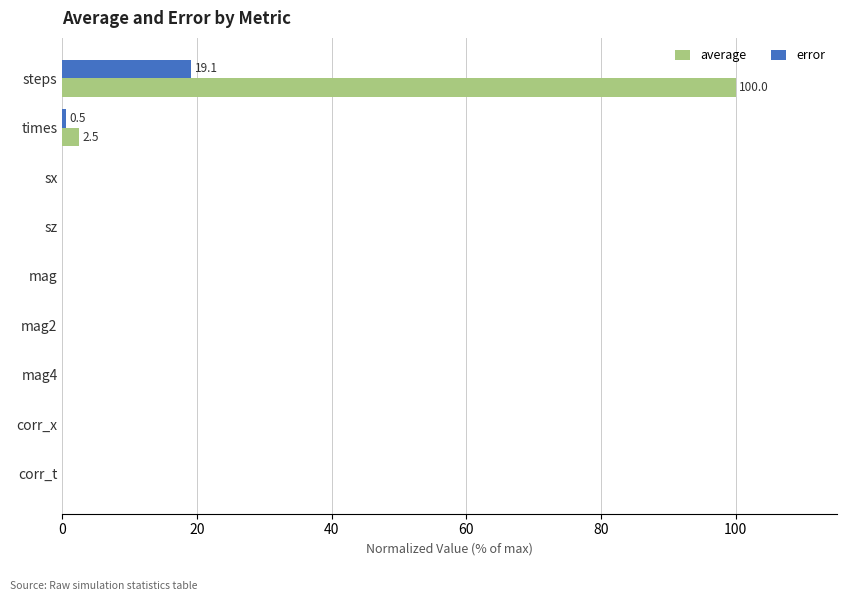

Which series has the largest total across all categories?

average